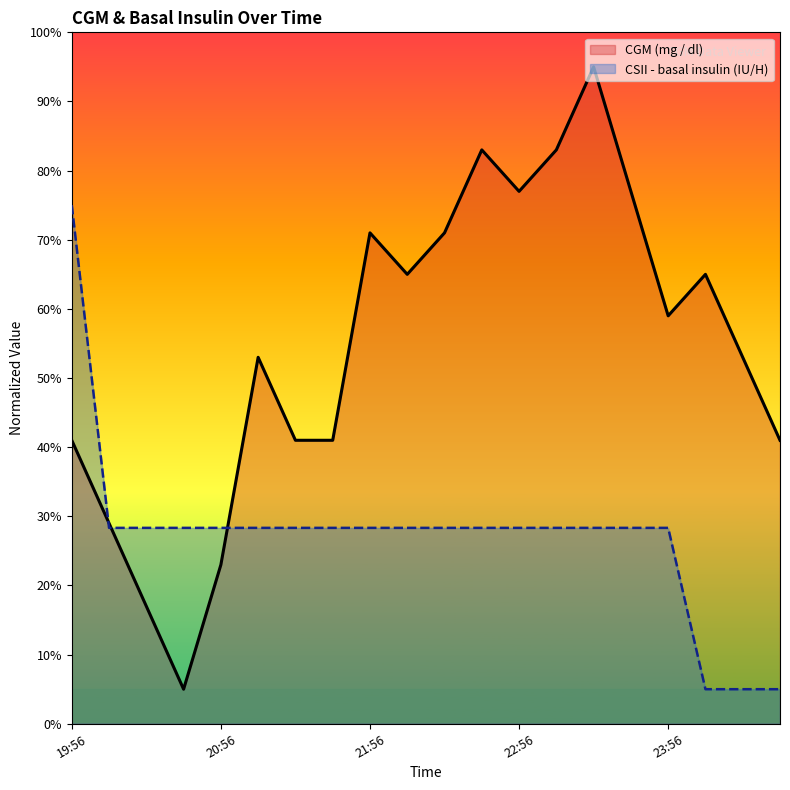

Reading left to right, extract all data points from this chart.

CGM (mg / dl): 19:56=41.0	20:11=29.0	20:26=17.0	20:41=5.0	20:56=23.0	21:11=53.0	21:26=41.0	21:41=41.0	21:56=71.0	22:11=65.0	22:26=71.0	22:41=83.0	22:56=77.0	23:11=83.0	23:26=95.0	23:41=77.0	23:56=59.0	00:11=65.0	00:26=53.0	00:41=41.0
CSII - basal insulin (IU/H): 19:56=75.0	20:11=28.3	20:26=28.3	20:41=28.3	20:56=28.3	21:11=28.3	21:26=28.3	21:41=28.3	21:56=28.3	22:11=28.3	22:26=28.3	22:41=28.3	22:56=28.3	23:11=28.3	23:26=28.3	23:41=28.3	23:56=28.3	00:11=5.0	00:26=5.0	00:41=5.0